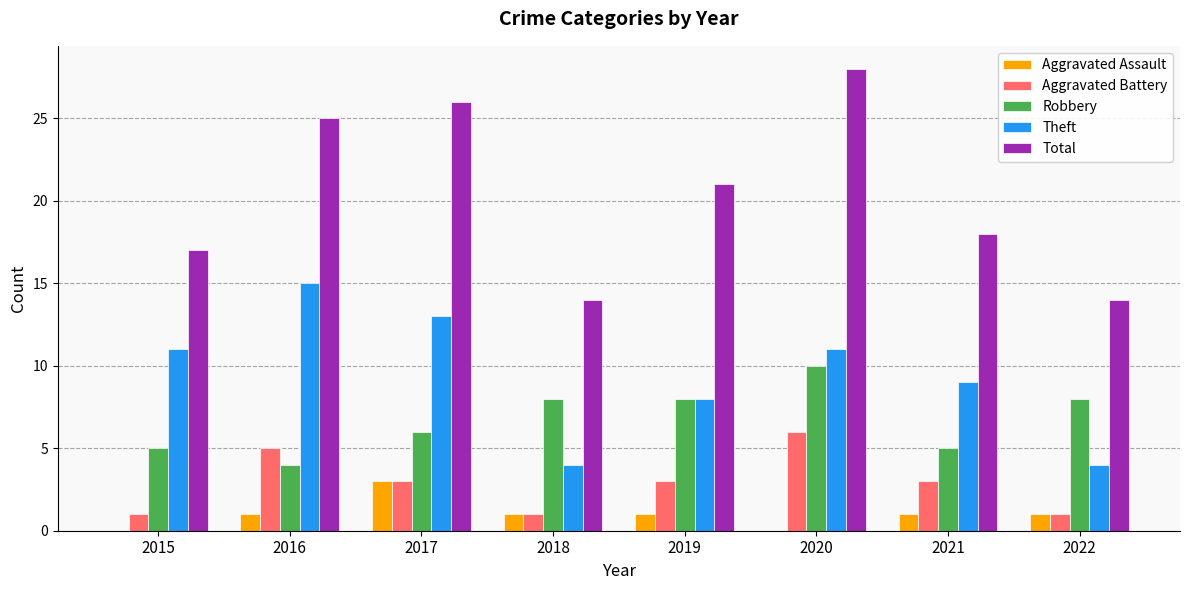

What are all the series names shown in the legend?

Aggravated Assault, Aggravated Battery, Robbery, Theft, Total